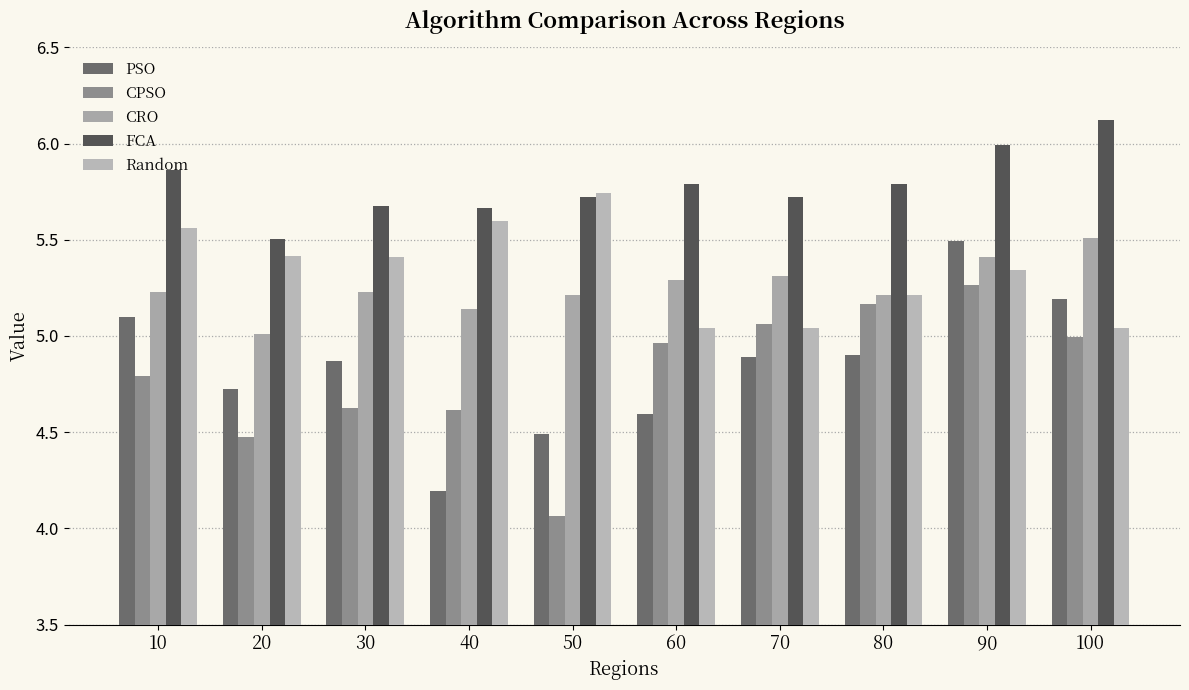

What is the spread (max minus min) of values at 60?

1.2